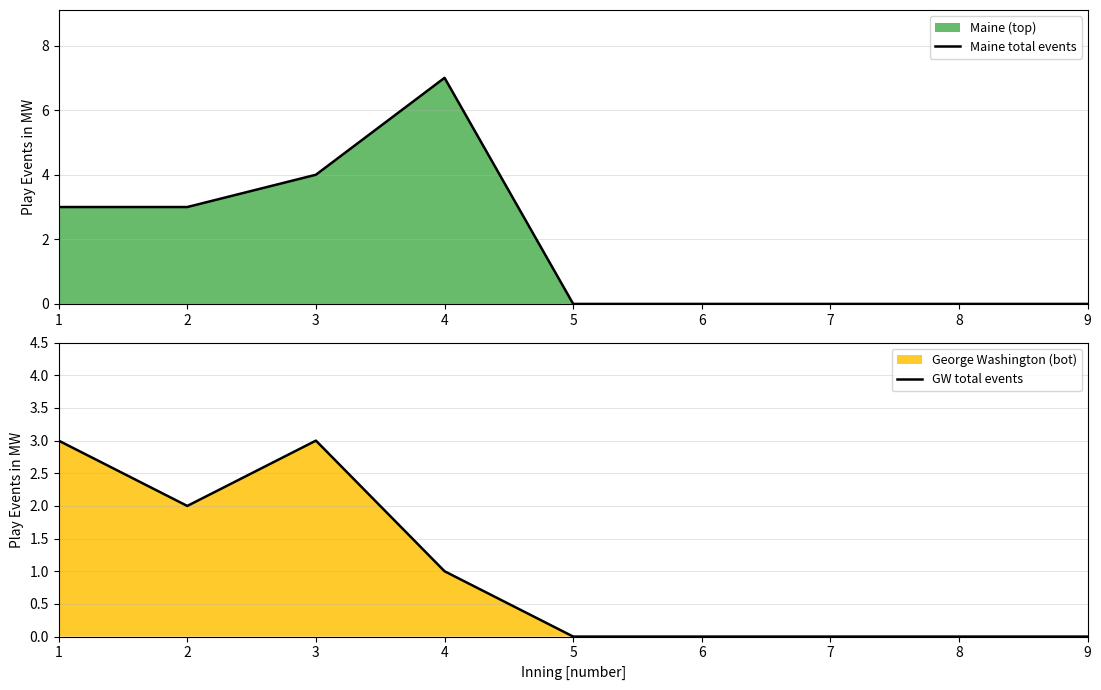

Reading left to right, list all the values displayed in this chart.

Maine total events: 1=3	2=3	3=4	4=7	5=0	6=0	7=0	8=0	9=0
GW total events: 1=3	2=2	3=3	4=1	5=0	6=0	7=0	8=0	9=0